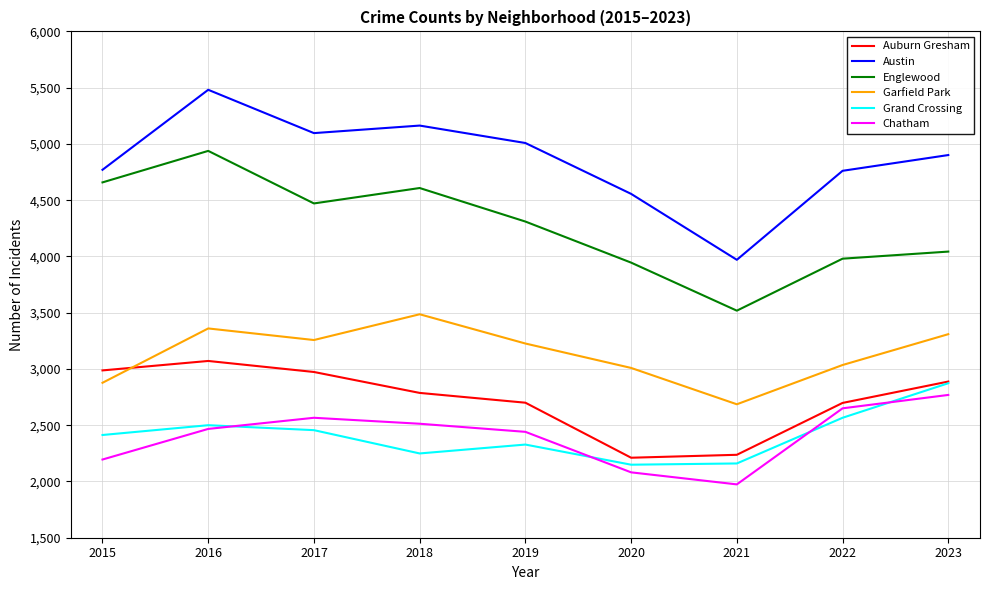

Which series has the largest range (max minus min)?

Austin